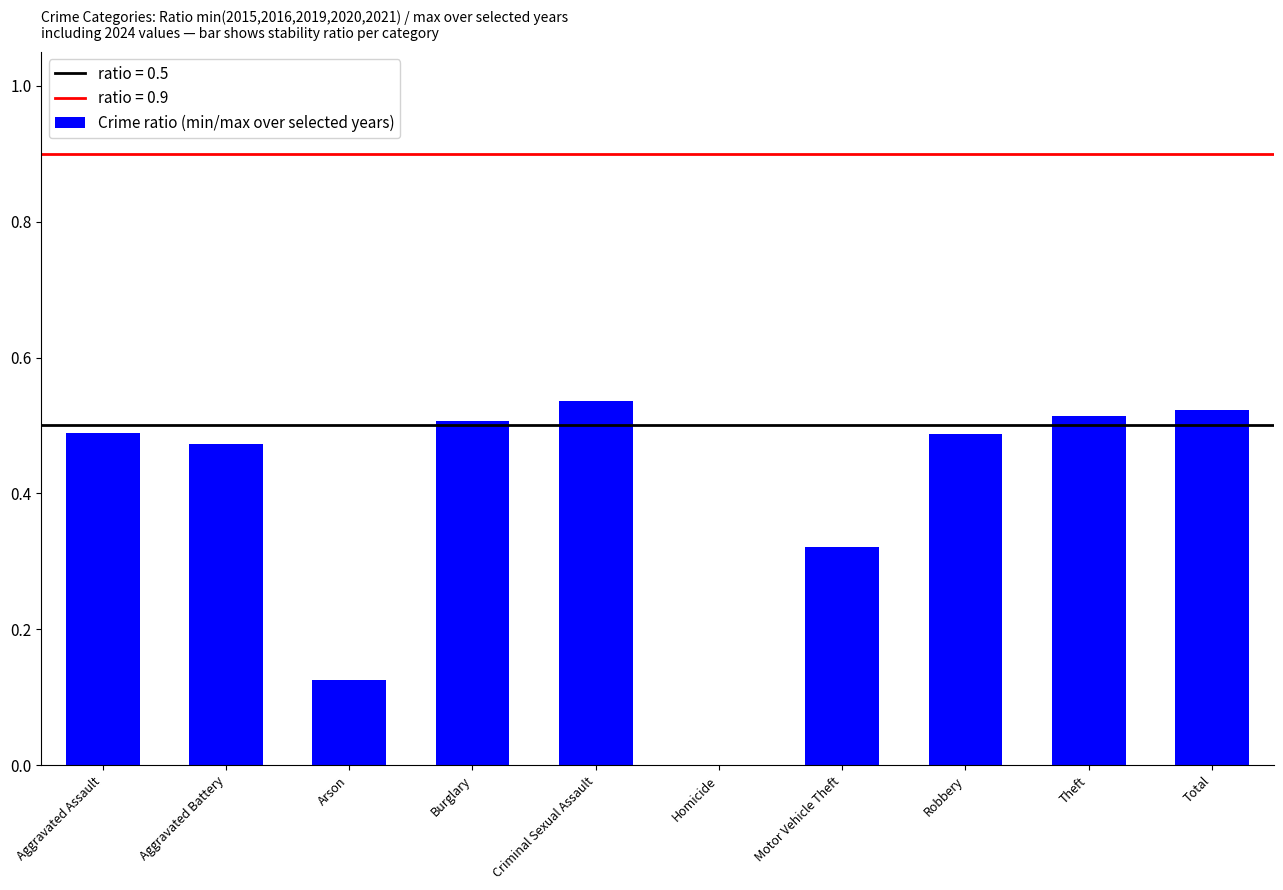

Between Arson and Aggravated Assault, which is larger?

Aggravated Assault